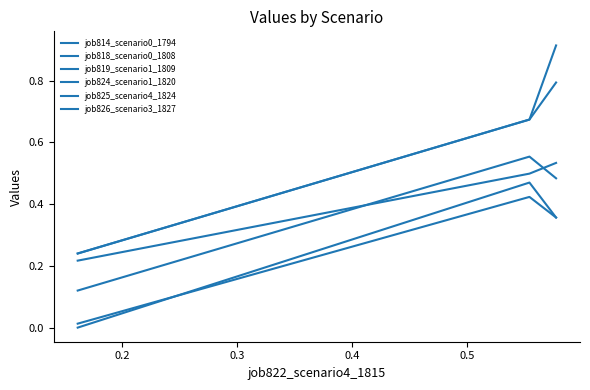

Does the chart have visible grid lines?

No